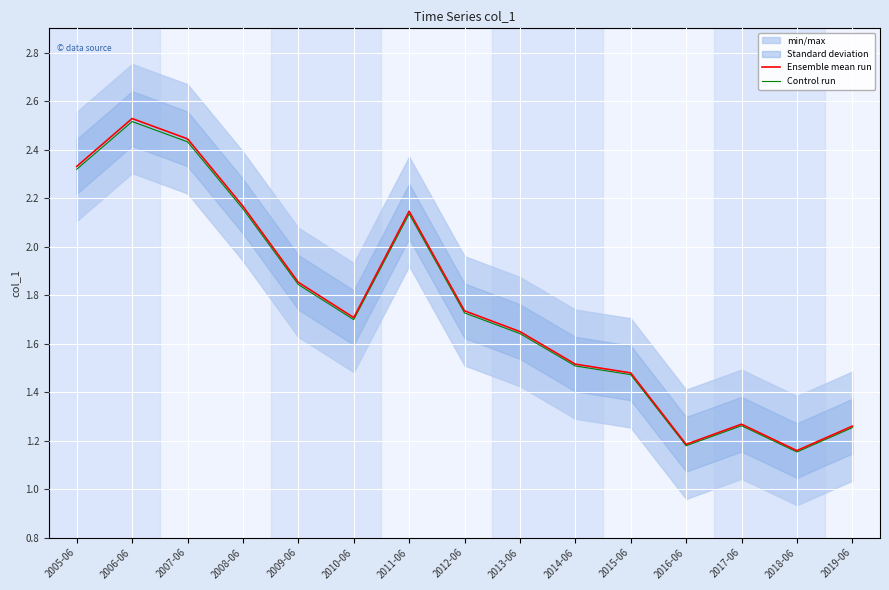

Count the Ensemble mean run values in the range 1 to 2.

10